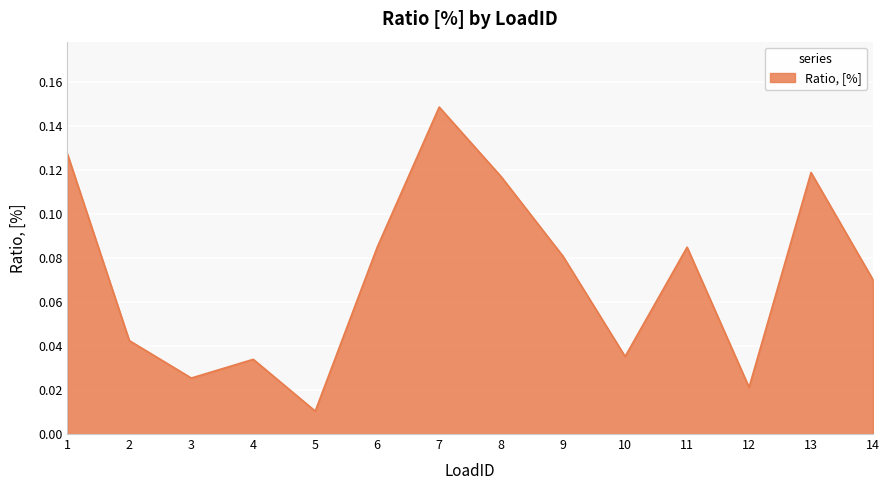

Does the chart have visible grid lines?

Yes